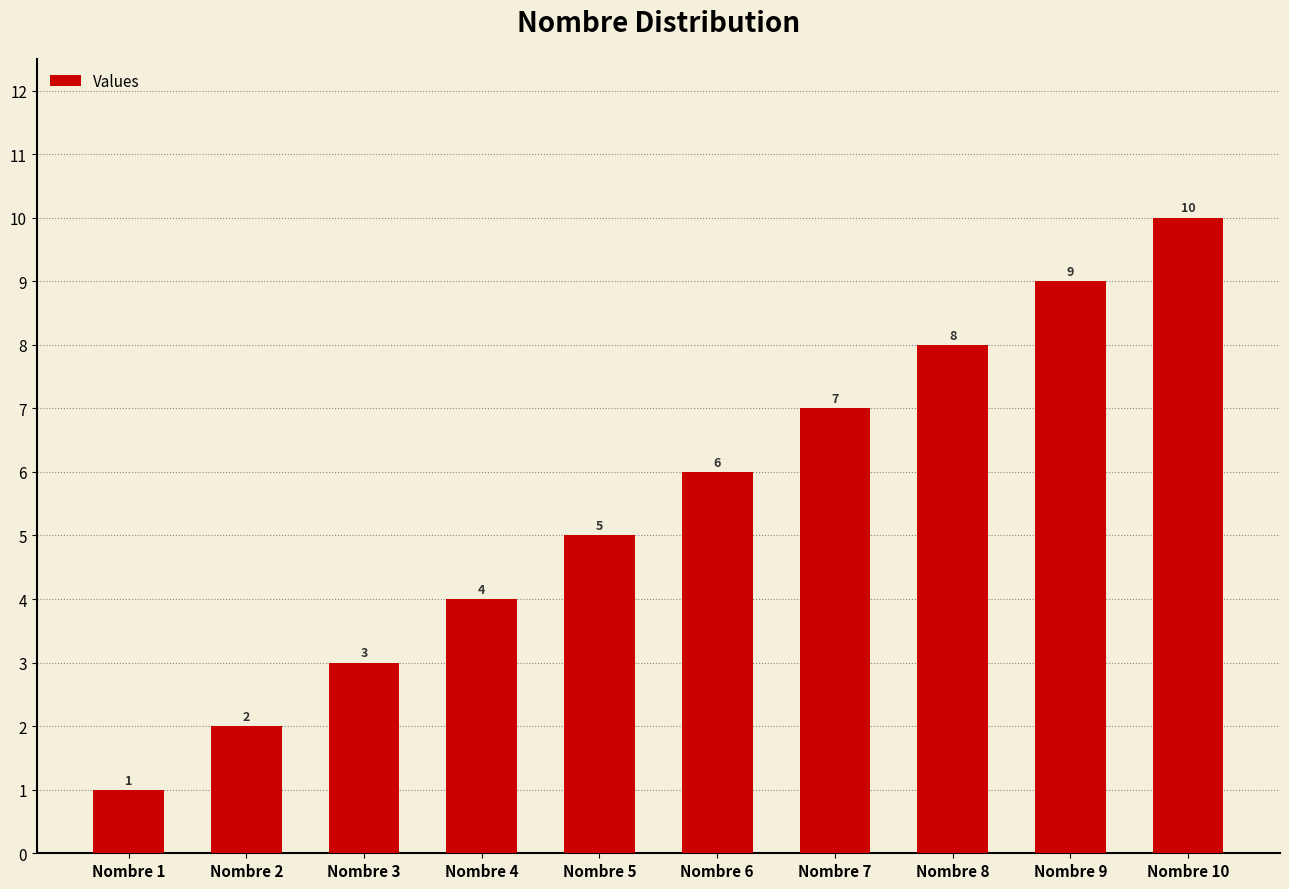

Read the value at Nombre 8.

8